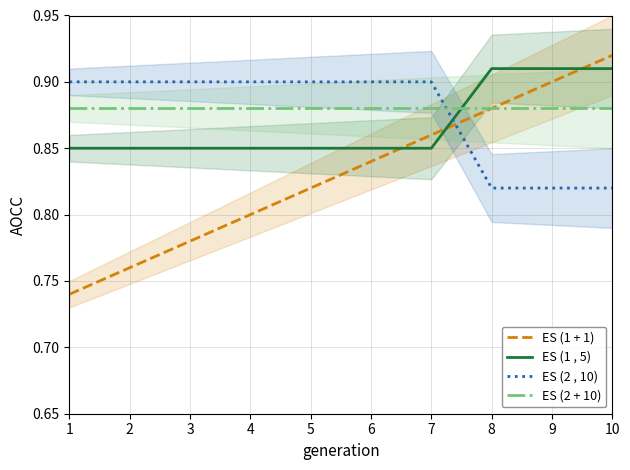

Reading left to right, transcribe all the data shown in this chart.

ES (1 + 1): 0.7	0.8	0.8	0.8	0.8	0.8	0.9	0.9	0.9	0.9
ES (1 , 5): 0.8	0.8	0.8	0.8	0.8	0.8	0.8	0.9	0.9	0.9
ES (2 , 10): 0.9	0.9	0.9	0.9	0.9	0.9	0.9	0.8	0.8	0.8
ES (2 + 10): 0.9	0.9	0.9	0.9	0.9	0.9	0.9	0.9	0.9	0.9